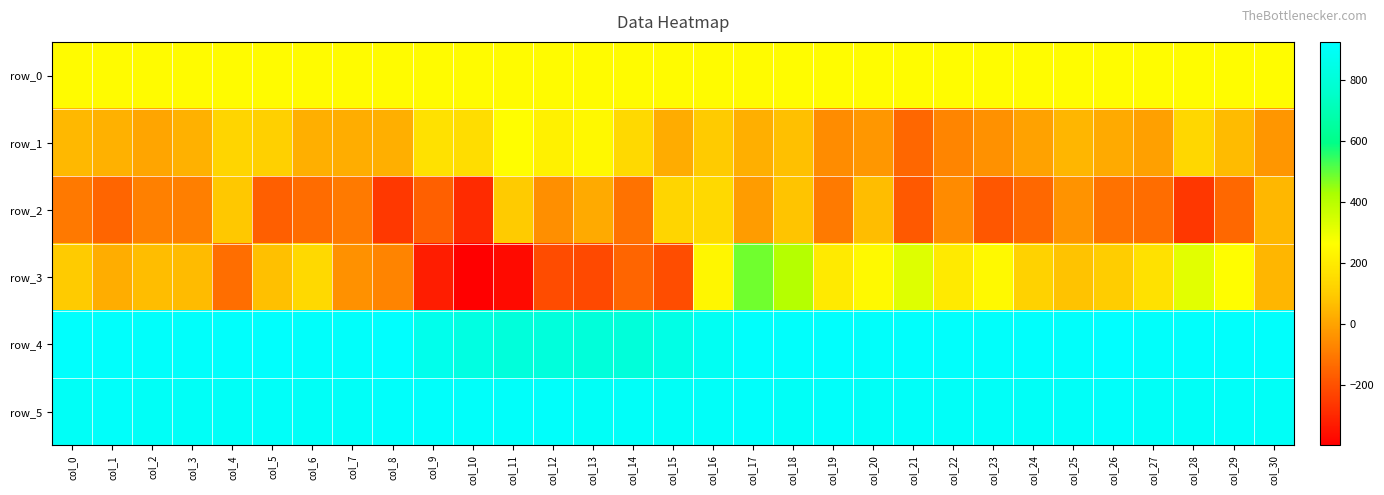

At which label is row_3 closest to 44?

col_30